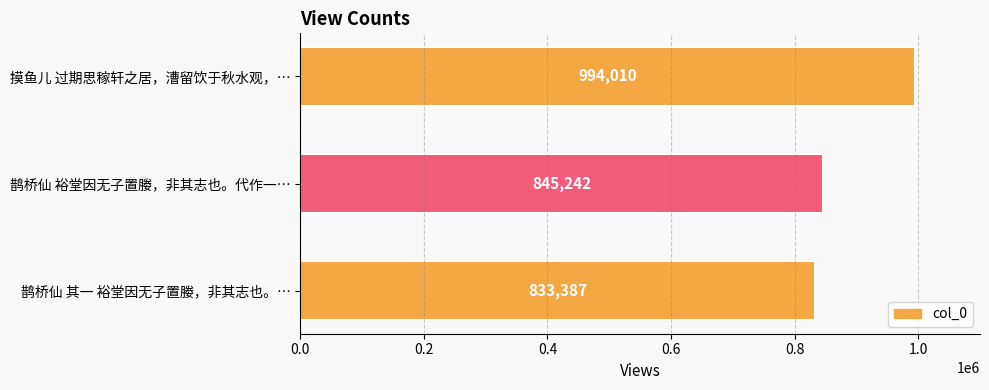

How many series are shown in this chart?

1